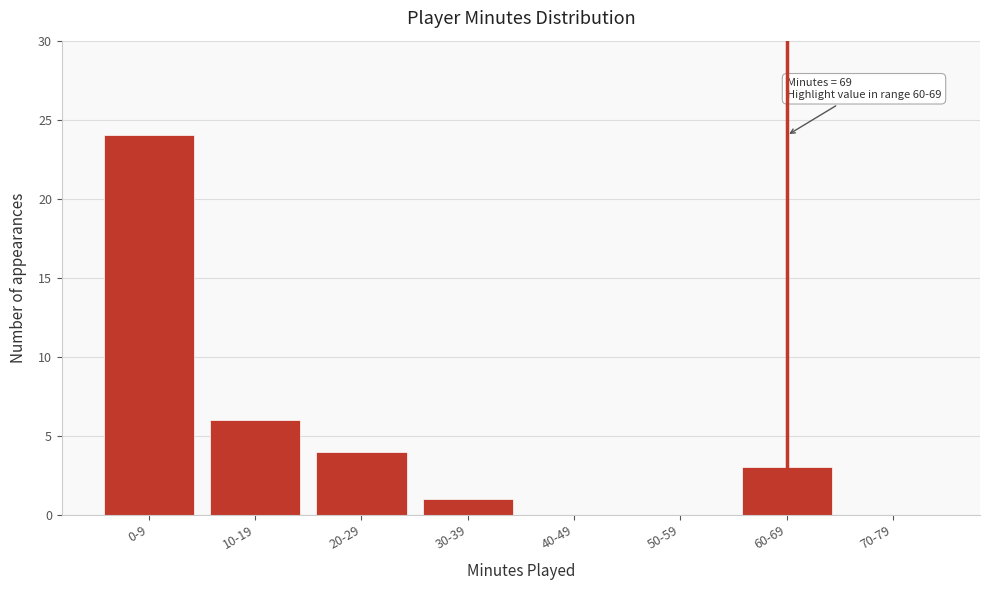

Reading right to left, what are all the values shown in this chart?

70-79=0	60-69=3	50-59=0	40-49=0	30-39=1	20-29=4	10-19=6	0-9=24